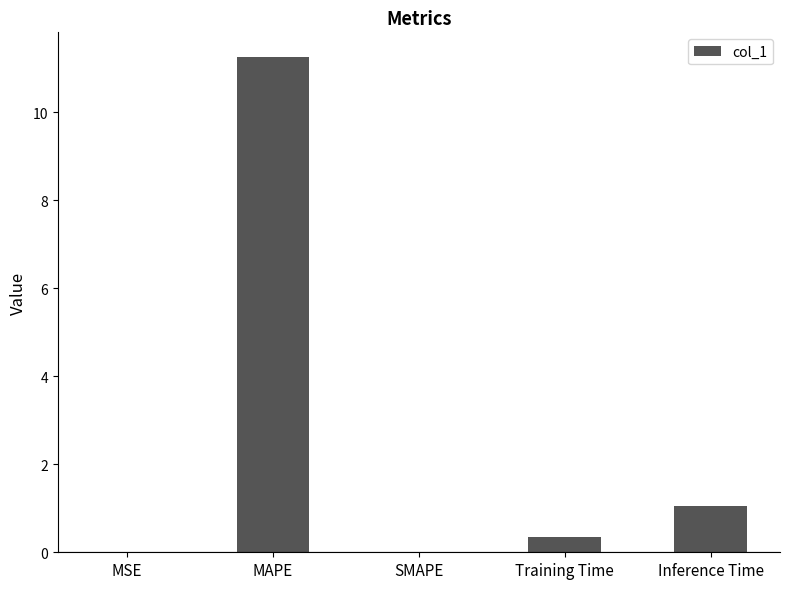

What is the sum of all values?

12.6